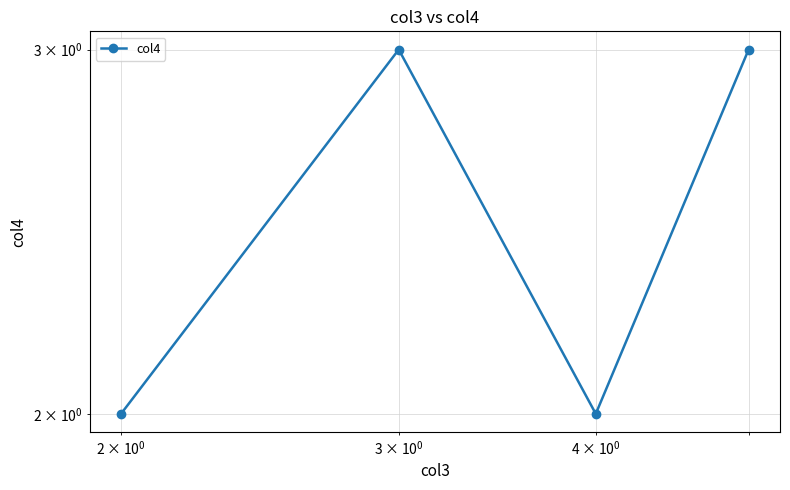

What is the average value?

2